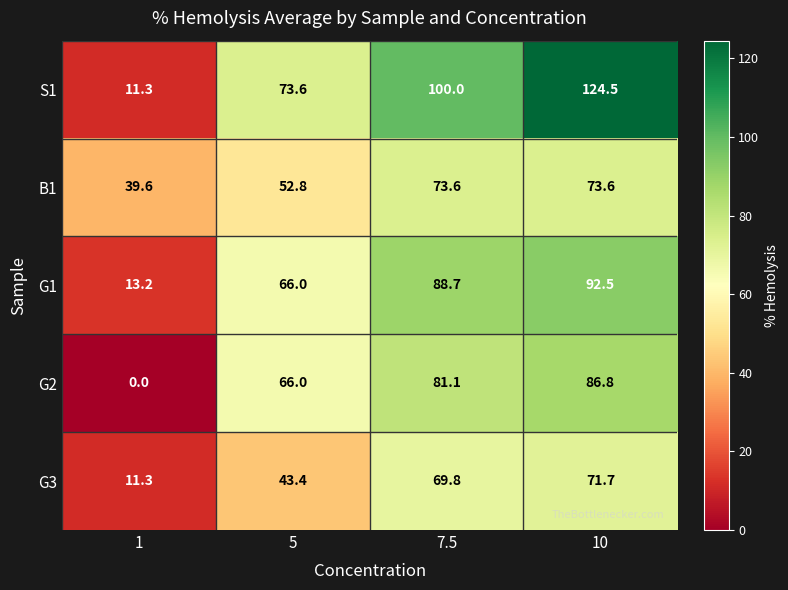

The value of B1 at 1 is 65.5. True or false?

False